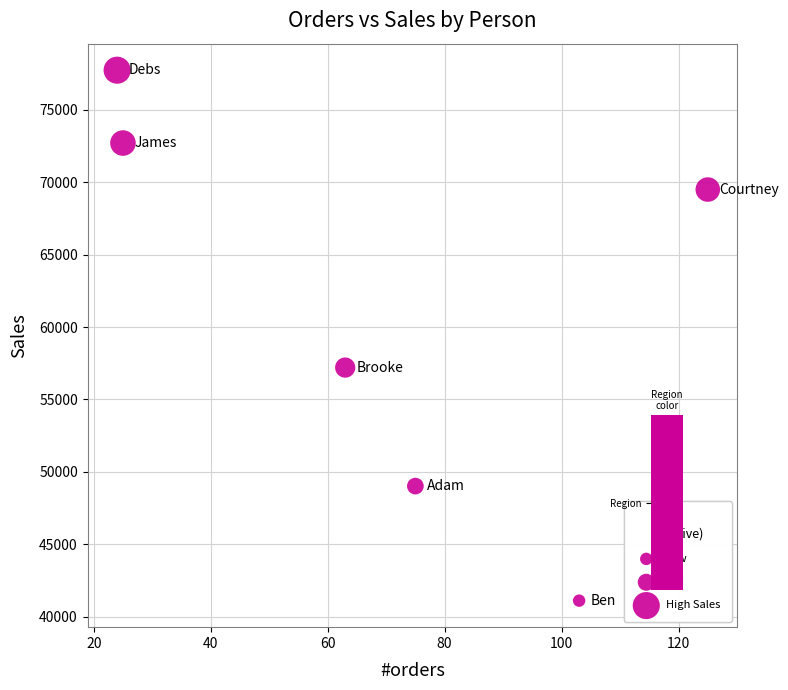

What is the range of X values (max minus min)?

101